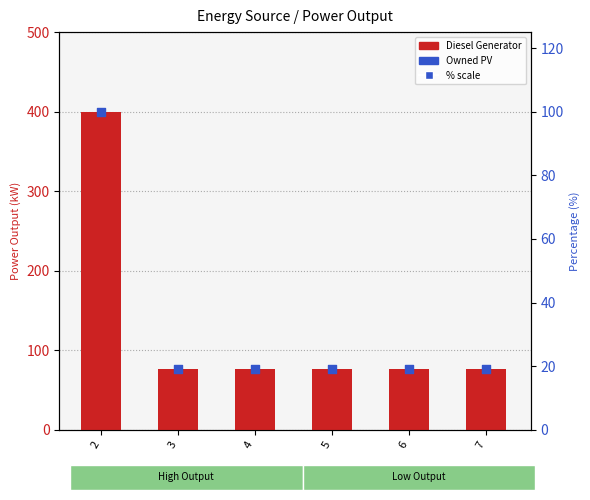

Which series has the largest total across all categories?

Diesel Generator